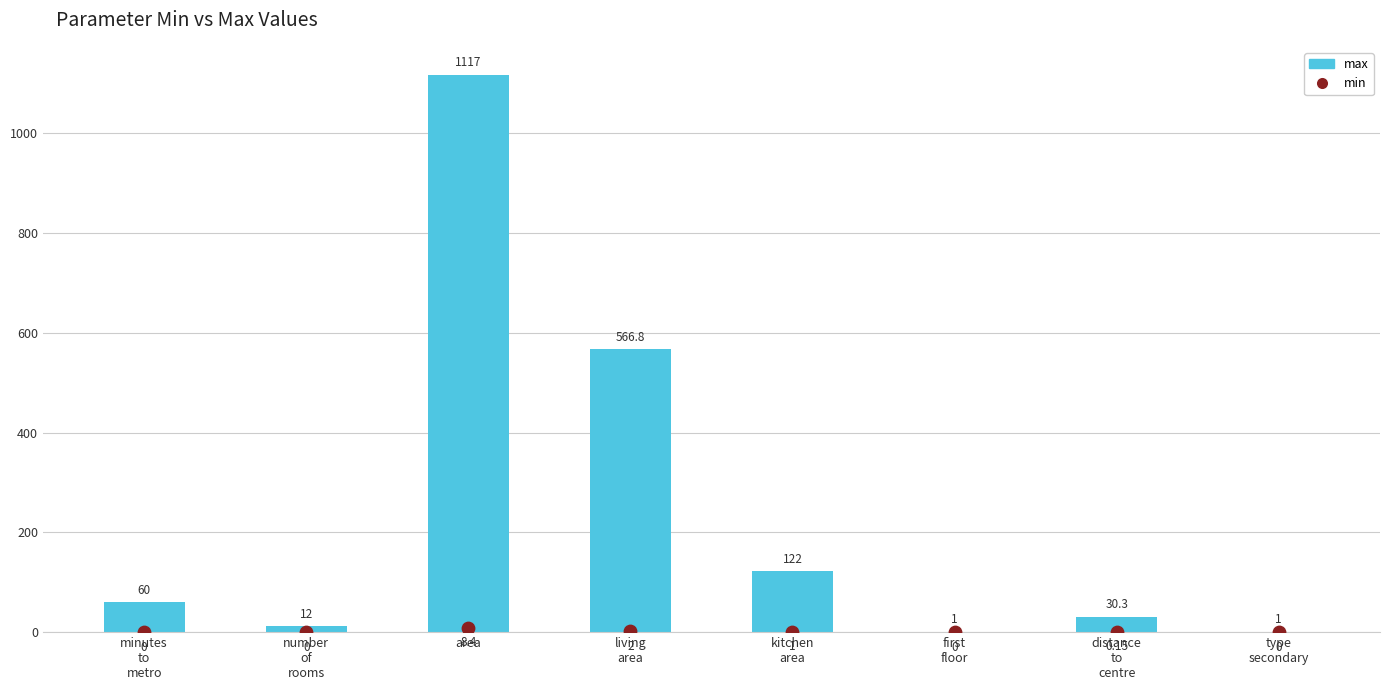

Which series contains the lowest Y value?

min